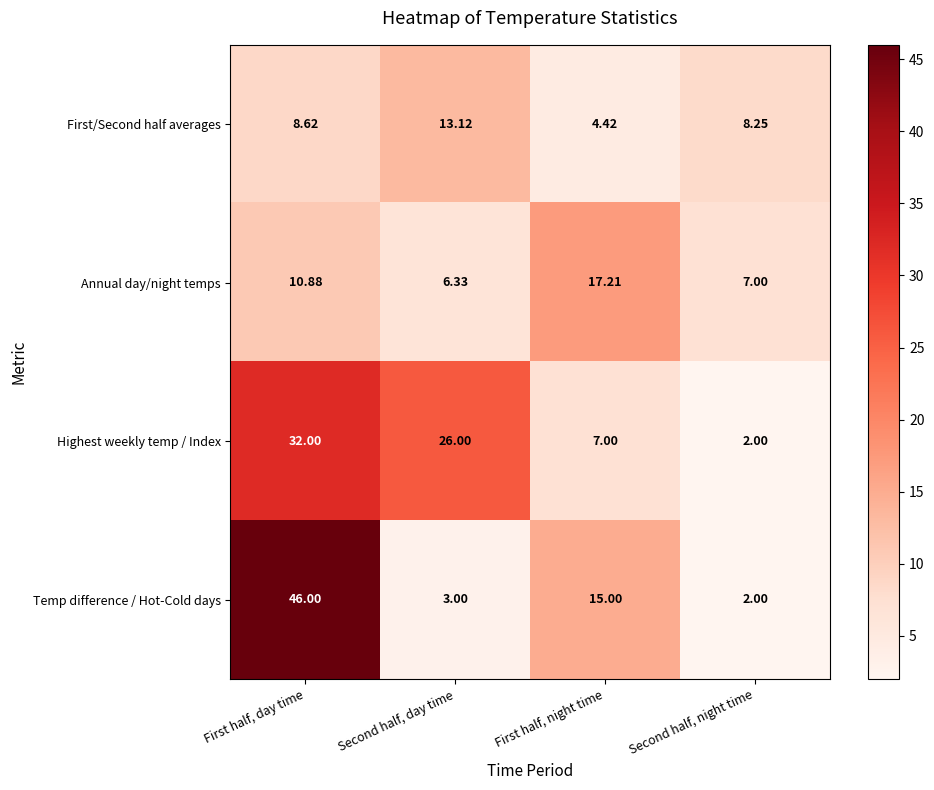

How many series are shown in this chart?

4